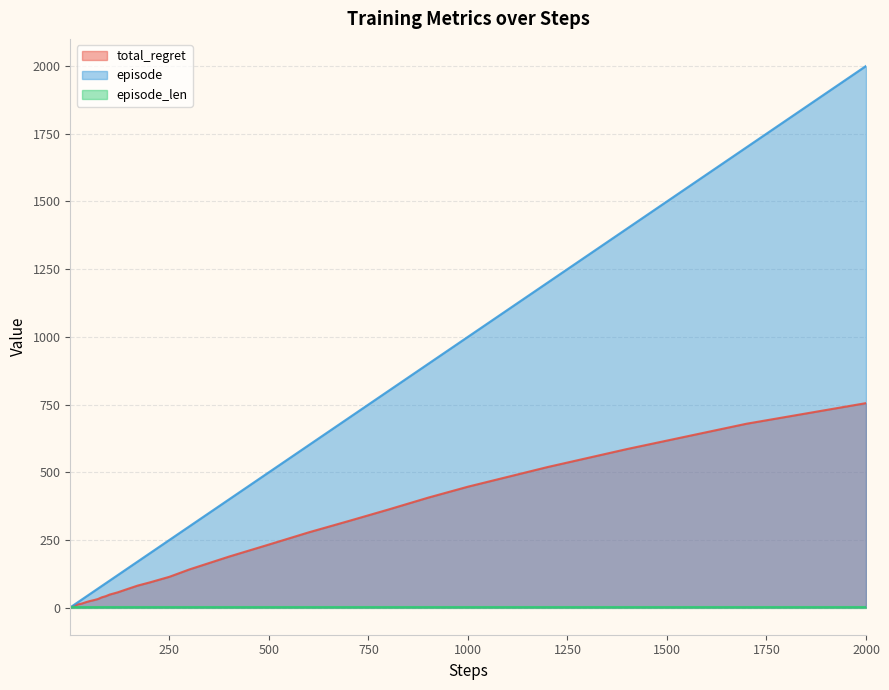

What is the maximum value shown in the chart?

2000.0